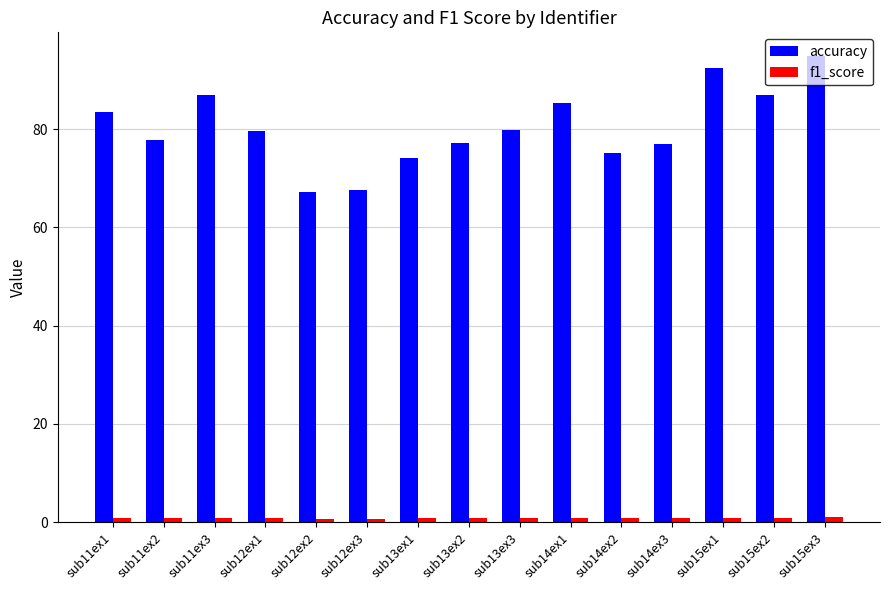

What is the sum of all accuracy values?

1205.2